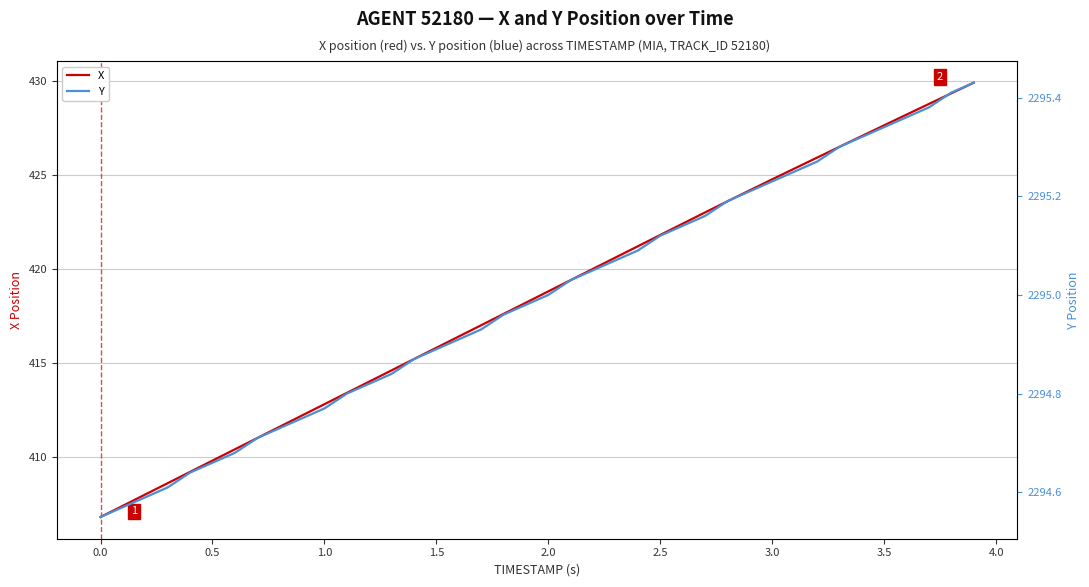

How many values in the Y series are below 2295?

20